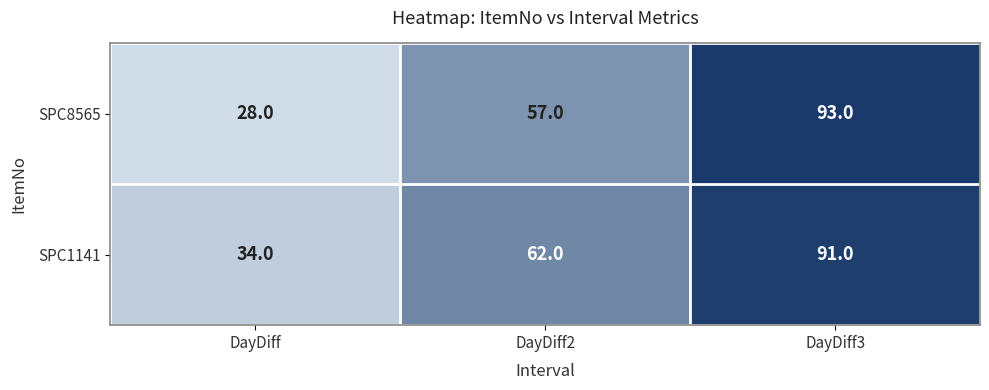

What is the total value across all series at DayDiff?

62